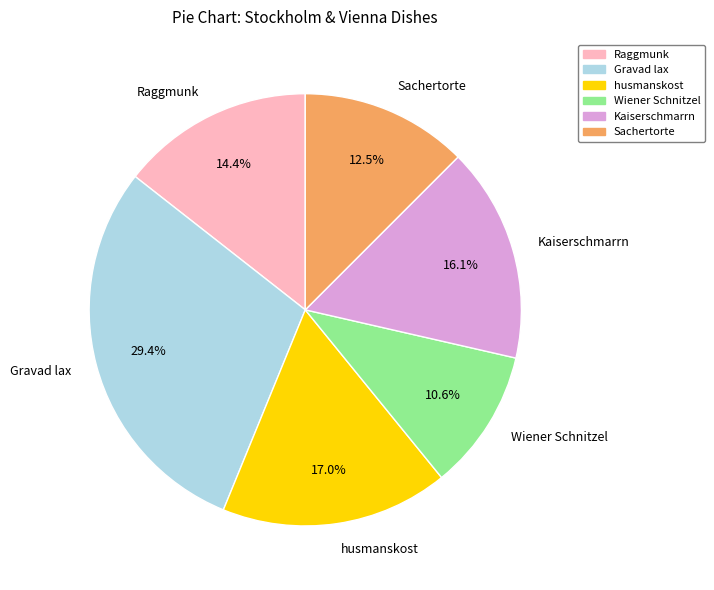

Is the sum of Raggmunk and Wiener Schnitzel greater than half?

No